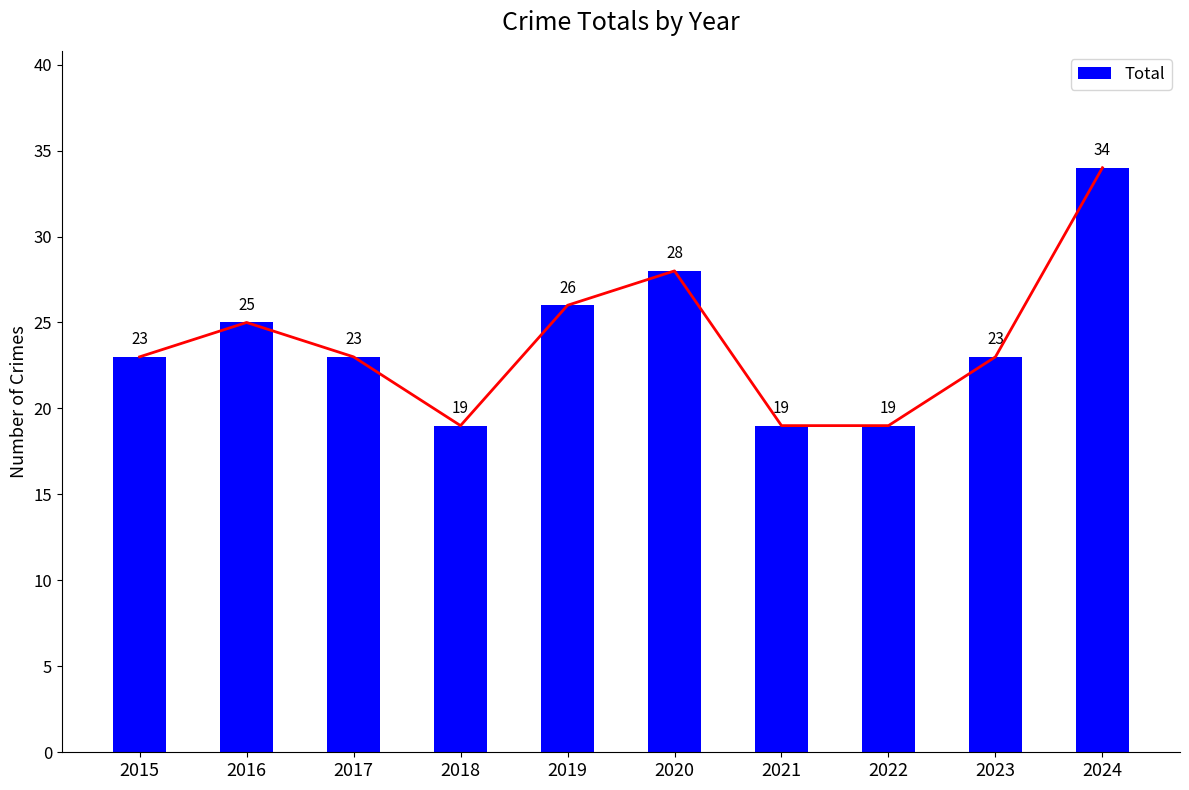

Reading right to left, list all the values displayed in this chart.

34	23	19	19	28	26	19	23	25	23